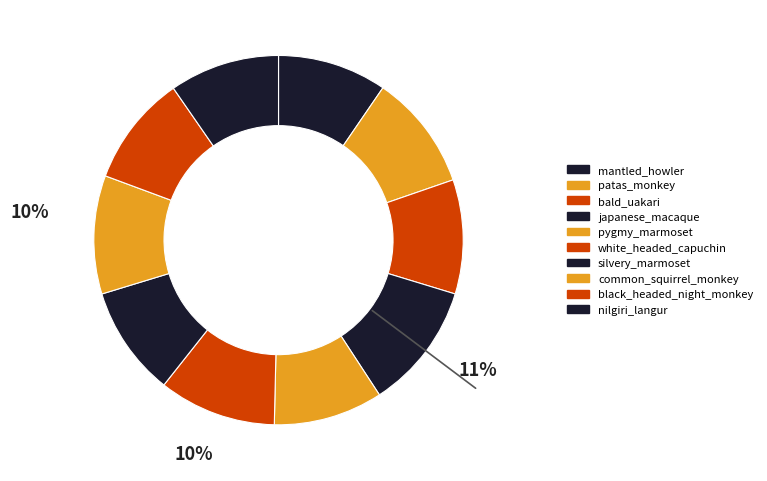

To the nearest percent, what is the difference between the largest and smallest slice percentages?

2%